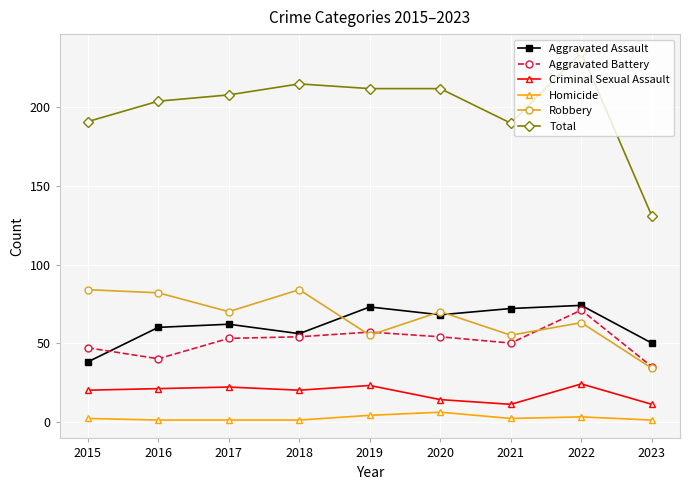

Is it true that Homicide equals 1 at 2017?

True